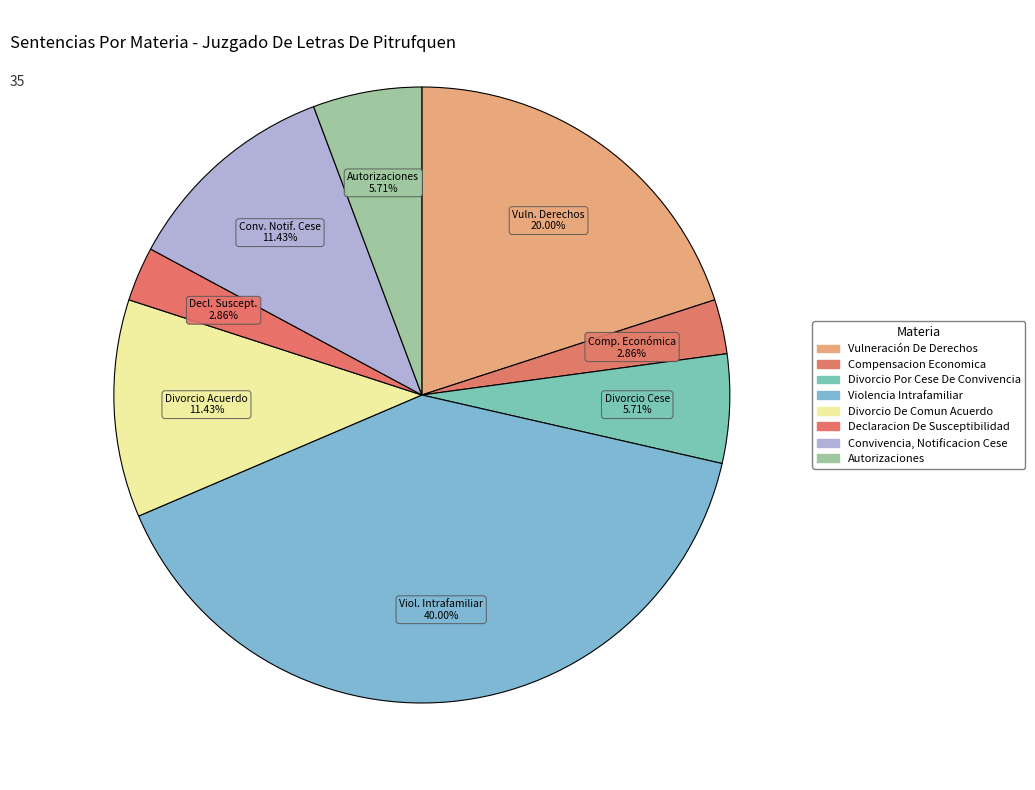

To the nearest percent, what portion does Declaracion De Susceptibilidad represent?

3%